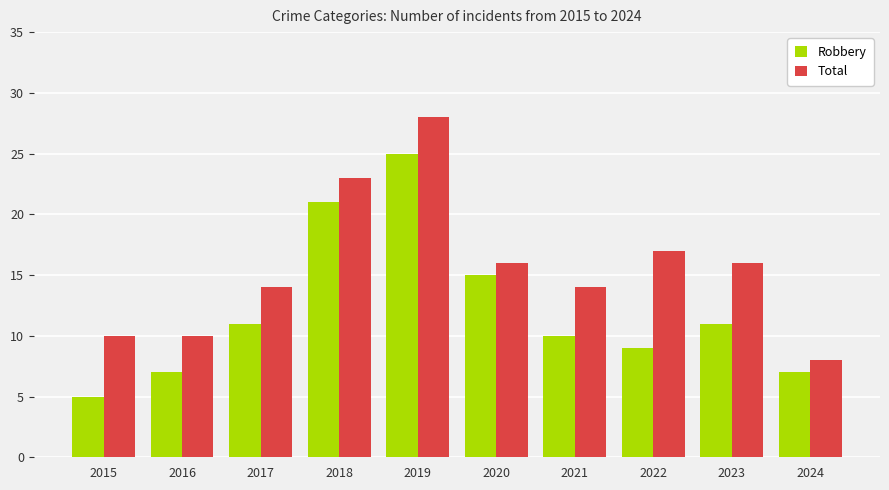

What are all the series names shown in the legend?

Robbery, Total